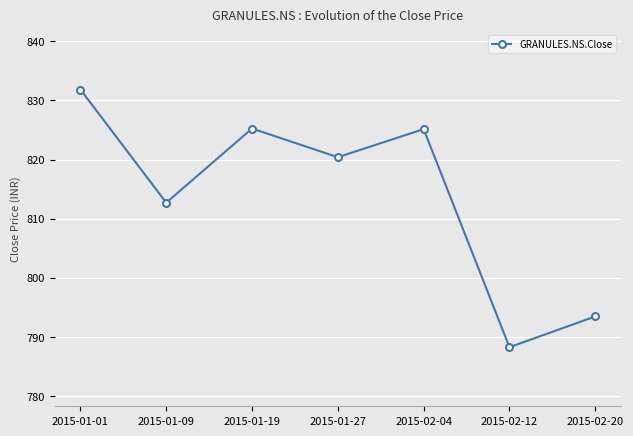

How many lines are shown in the chart?

1